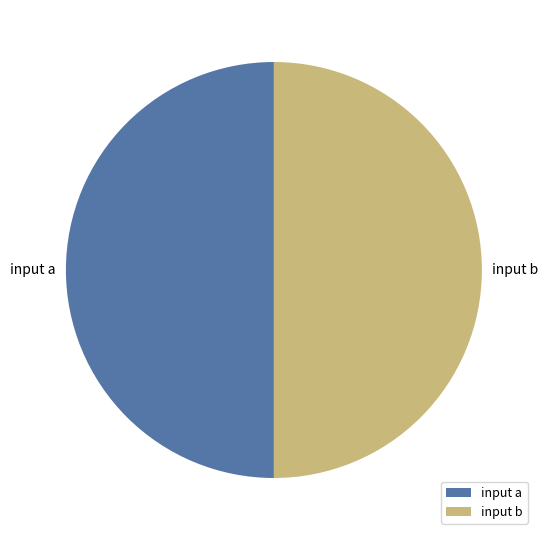

What is the ratio of the value at input b to the value at input a?

1.0